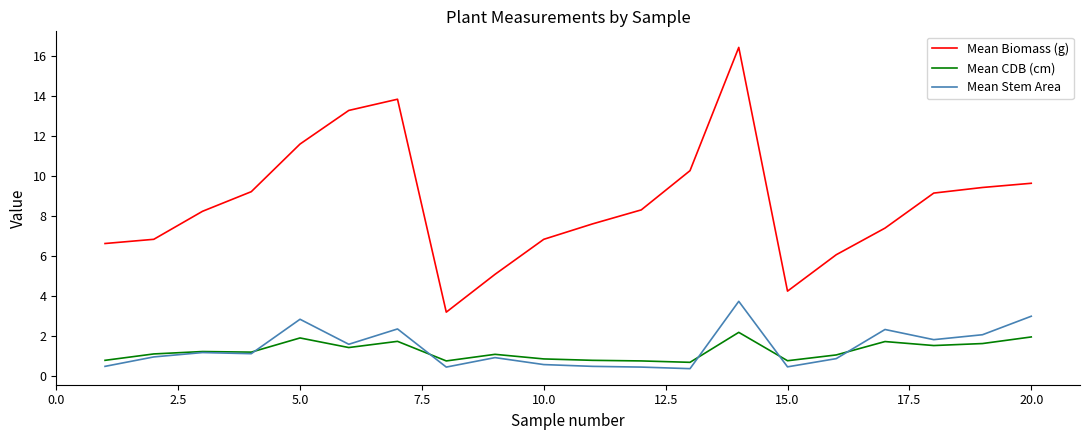

What is the smallest value displayed?

0.4